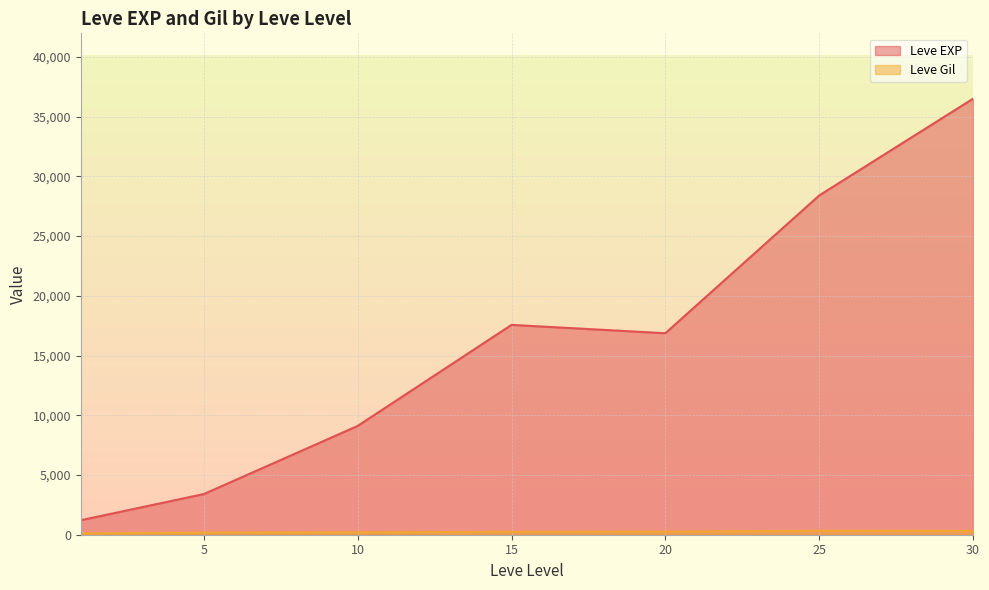

Where is the first local minimum for Leve Gil?

5